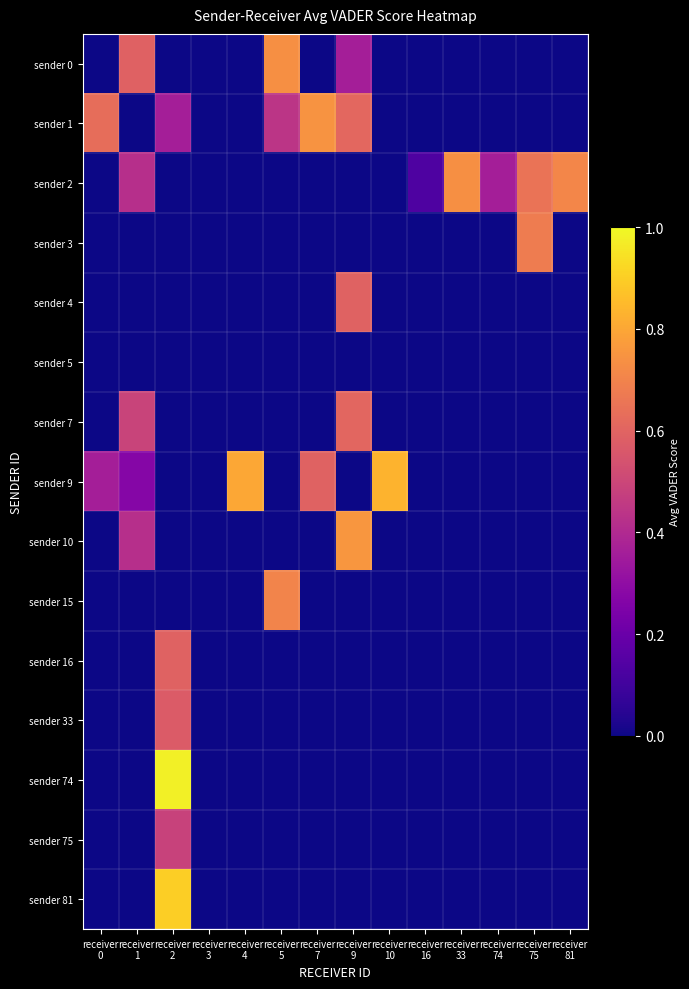

Reading right to left, list all the values displayed in this chart.

row_0: receiver
81=0.0	receiver
75=0.0	receiver
74=0.0	receiver
33=0.0	receiver
16=0.0	receiver
10=0.0	receiver
9=0.4	receiver
7=0.0	receiver
5=0.7	receiver
4=0.0	receiver
3=0.0	receiver
2=0.0	receiver
1=0.6	receiver
0=0.0
row_1: receiver
81=0.0	receiver
75=0.0	receiver
74=0.0	receiver
33=0.0	receiver
16=0.0	receiver
10=0.0	receiver
9=0.6	receiver
7=0.7	receiver
5=0.4	receiver
4=0.0	receiver
3=0.0	receiver
2=0.4	receiver
1=0.0	receiver
0=0.6
row_2: receiver
81=0.7	receiver
75=0.6	receiver
74=0.4	receiver
33=0.7	receiver
16=0.1	receiver
10=0.0	receiver
9=0.0	receiver
7=0.0	receiver
5=0.0	receiver
4=0.0	receiver
3=0.0	receiver
2=0.0	receiver
1=0.4	receiver
0=0.0
row_3: receiver
81=0.0	receiver
75=0.7	receiver
74=0.0	receiver
33=0.0	receiver
16=0.0	receiver
10=0.0	receiver
9=0.0	receiver
7=0.0	receiver
5=0.0	receiver
4=0.0	receiver
3=0.0	receiver
2=0.0	receiver
1=0.0	receiver
0=0.0
row_4: receiver
81=0.0	receiver
75=0.0	receiver
74=0.0	receiver
33=0.0	receiver
16=0.0	receiver
10=0.0	receiver
9=0.6	receiver
7=0.0	receiver
5=0.0	receiver
4=0.0	receiver
3=0.0	receiver
2=0.0	receiver
1=0.0	receiver
0=0.0
row_5: receiver
81=0.0	receiver
75=0.0	receiver
74=0.0	receiver
33=0.0	receiver
16=0.0	receiver
10=0.0	receiver
9=0.0	receiver
7=0.0	receiver
5=0.0	receiver
4=0.0	receiver
3=0.0	receiver
2=0.0	receiver
1=0.0	receiver
0=0.0
row_6: receiver
81=0.0	receiver
75=0.0	receiver
74=0.0	receiver
33=0.0	receiver
16=0.0	receiver
10=0.0	receiver
9=0.6	receiver
7=0.0	receiver
5=0.0	receiver
4=0.0	receiver
3=0.0	receiver
2=0.0	receiver
1=0.5	receiver
0=0.0
row_7: receiver
81=0.0	receiver
75=0.0	receiver
74=0.0	receiver
33=0.0	receiver
16=0.0	receiver
10=0.8	receiver
9=0.0	receiver
7=0.6	receiver
5=0.0	receiver
4=0.8	receiver
3=0.0	receiver
2=0.0	receiver
1=0.3	receiver
0=0.4
row_8: receiver
81=0.0	receiver
75=0.0	receiver
74=0.0	receiver
33=0.0	receiver
16=0.0	receiver
10=0.0	receiver
9=0.8	receiver
7=0.0	receiver
5=0.0	receiver
4=0.0	receiver
3=0.0	receiver
2=0.0	receiver
1=0.4	receiver
0=0.0
row_9: receiver
81=0.0	receiver
75=0.0	receiver
74=0.0	receiver
33=0.0	receiver
16=0.0	receiver
10=0.0	receiver
9=0.0	receiver
7=0.0	receiver
5=0.7	receiver
4=0.0	receiver
3=0.0	receiver
2=0.0	receiver
1=0.0	receiver
0=0.0
row_10: receiver
81=0.0	receiver
75=0.0	receiver
74=0.0	receiver
33=0.0	receiver
16=0.0	receiver
10=0.0	receiver
9=0.0	receiver
7=0.0	receiver
5=0.0	receiver
4=0.0	receiver
3=0.0	receiver
2=0.6	receiver
1=0.0	receiver
0=0.0
row_11: receiver
81=0.0	receiver
75=0.0	receiver
74=0.0	receiver
33=0.0	receiver
16=0.0	receiver
10=0.0	receiver
9=0.0	receiver
7=0.0	receiver
5=0.0	receiver
4=0.0	receiver
3=0.0	receiver
2=0.6	receiver
1=0.0	receiver
0=0.0
row_12: receiver
81=0.0	receiver
75=0.0	receiver
74=0.0	receiver
33=0.0	receiver
16=0.0	receiver
10=0.0	receiver
9=0.0	receiver
7=0.0	receiver
5=0.0	receiver
4=0.0	receiver
3=0.0	receiver
2=1.0	receiver
1=0.0	receiver
0=0.0
row_13: receiver
81=0.0	receiver
75=0.0	receiver
74=0.0	receiver
33=0.0	receiver
16=0.0	receiver
10=0.0	receiver
9=0.0	receiver
7=0.0	receiver
5=0.0	receiver
4=0.0	receiver
3=0.0	receiver
2=0.5	receiver
1=0.0	receiver
0=0.0
row_14: receiver
81=0.0	receiver
75=0.0	receiver
74=0.0	receiver
33=0.0	receiver
16=0.0	receiver
10=0.0	receiver
9=0.0	receiver
7=0.0	receiver
5=0.0	receiver
4=0.0	receiver
3=0.0	receiver
2=0.9	receiver
1=0.0	receiver
0=0.0